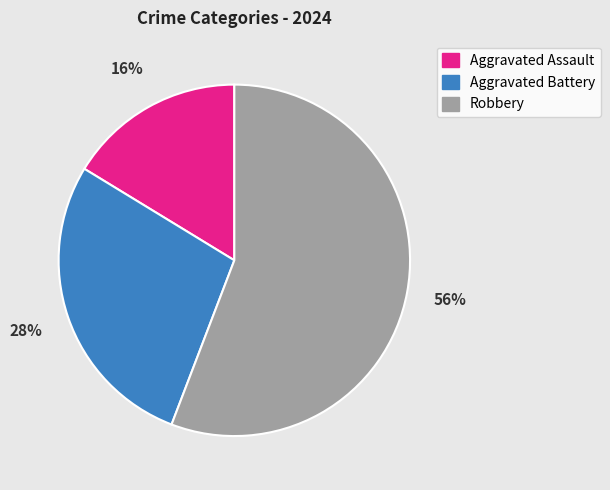

Approximately how many times larger is the value at Robbery compared to Aggravated Battery?

2.0